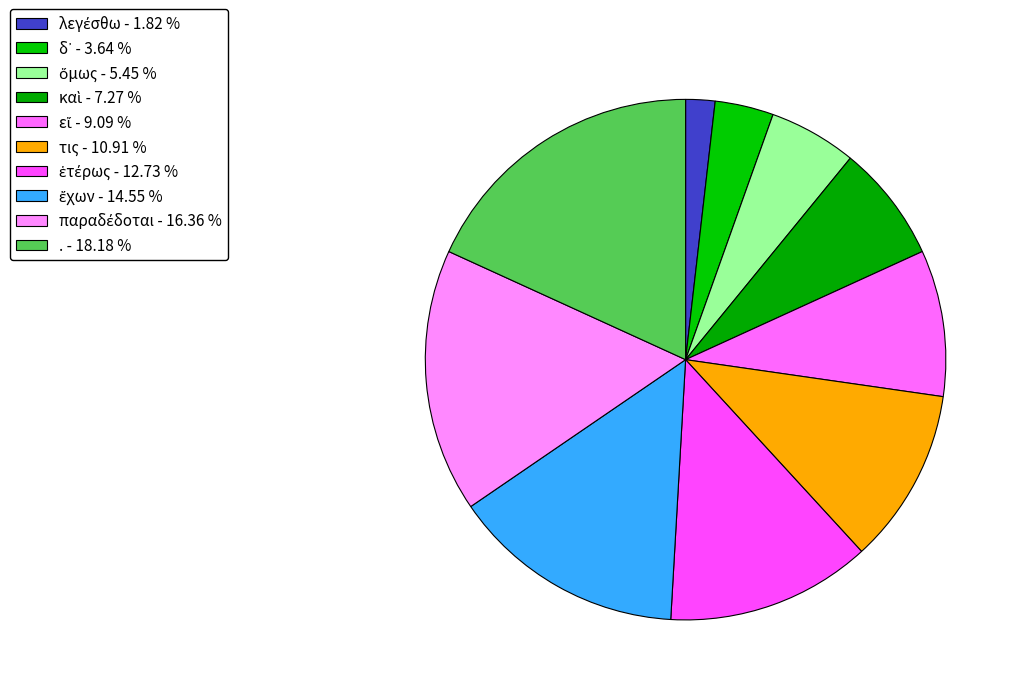

Combined, what portion of the pie is ὅμως and καὶ?

12.7%